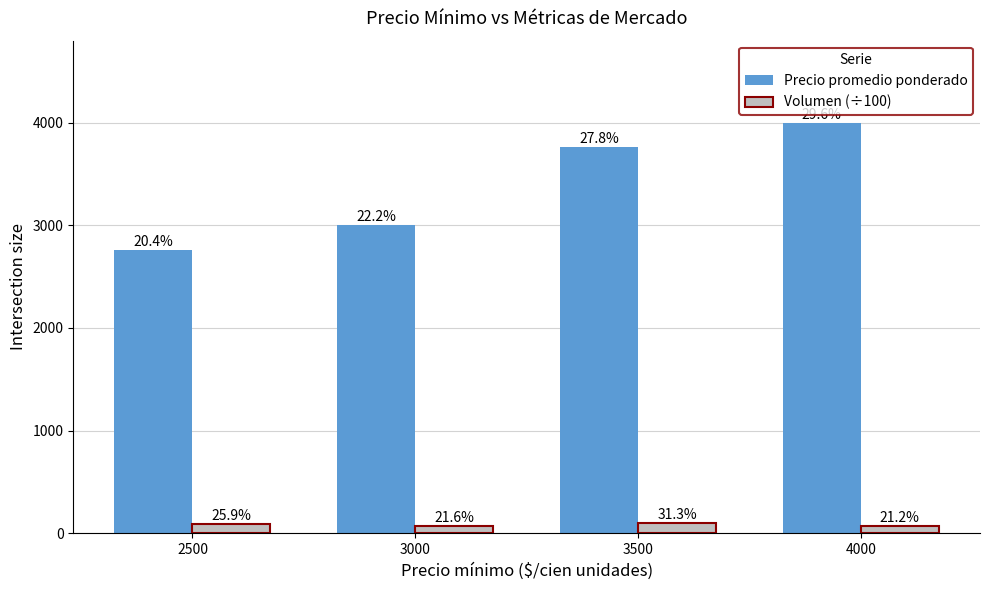

What are all the series names shown in the legend?

Precio promedio ponderado, Volumen (÷100)